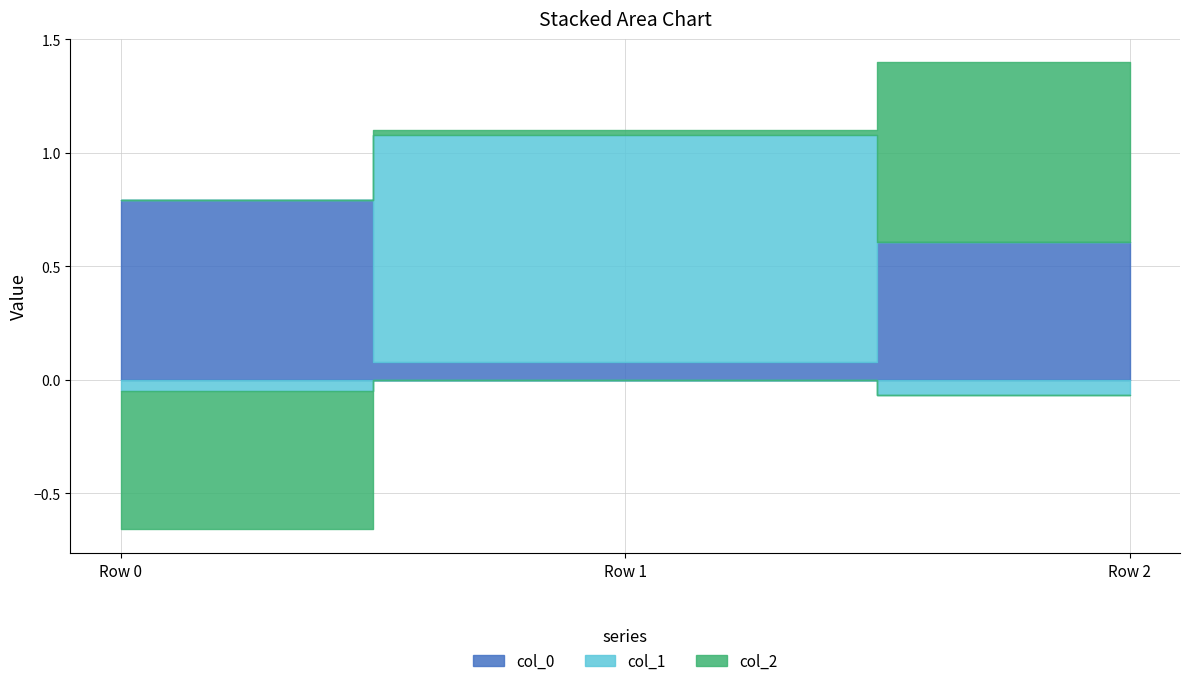

Is it true that col_0 equals 0.8 at Row 0?

True